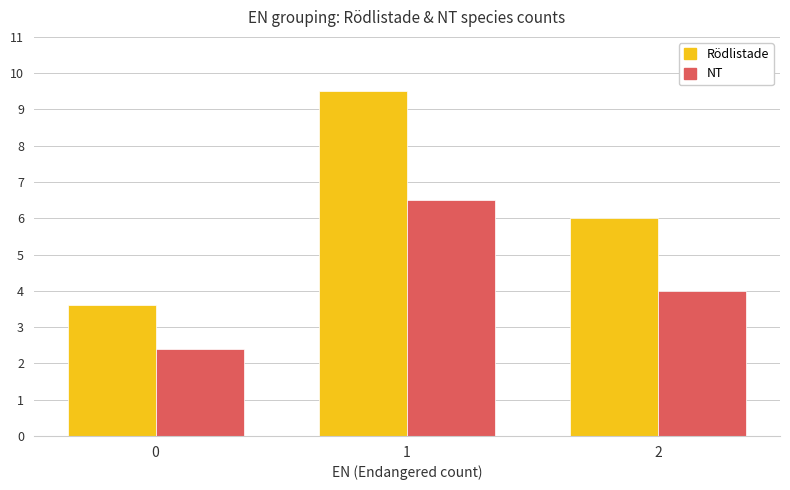

What is the approximate value of Rödlistade at 1?

9.5